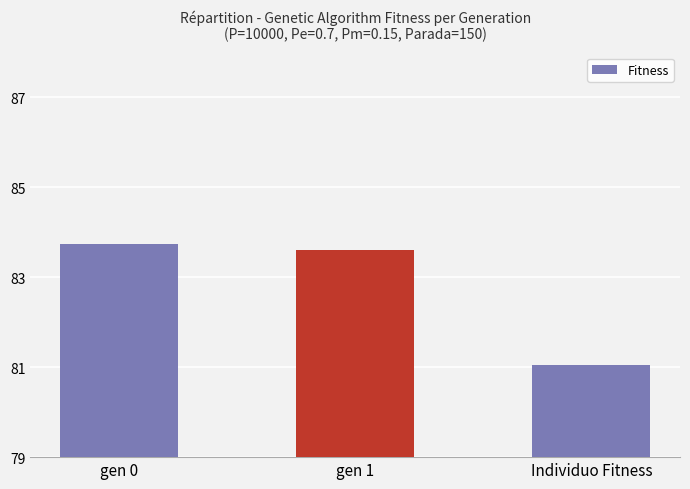

How many values are below 83?

1